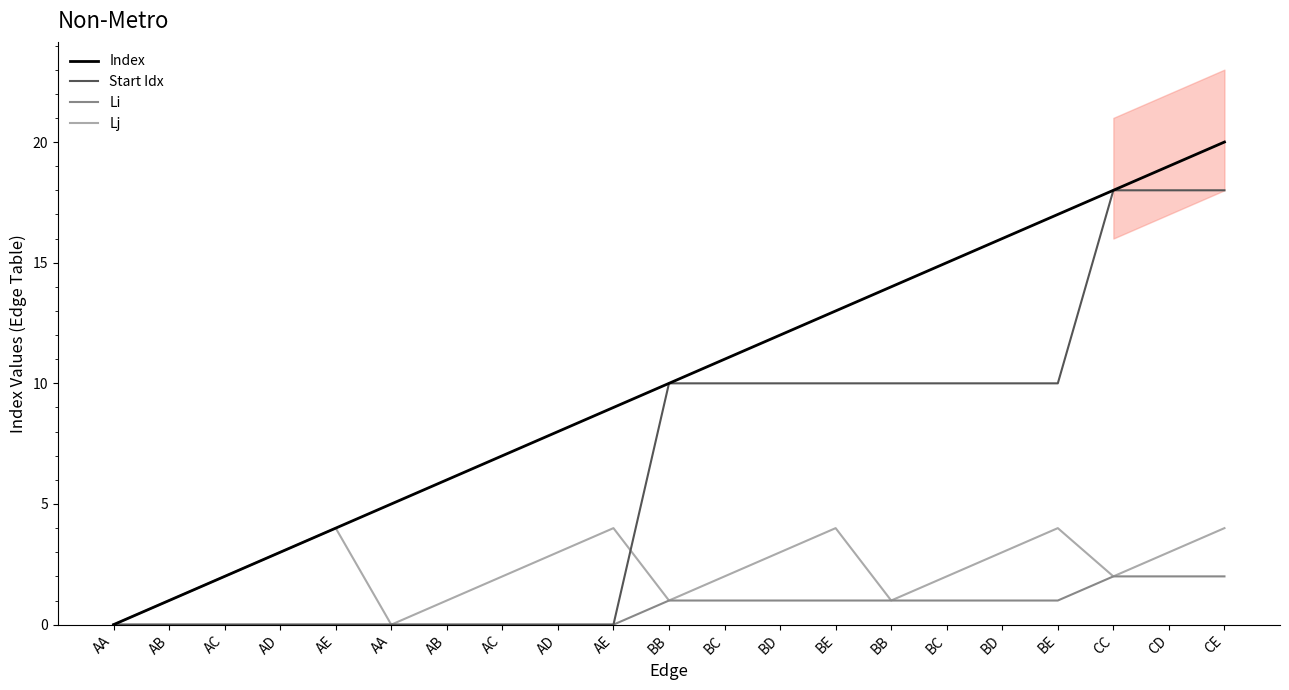

List the series in order of their peak value, lowest first.

Li, Lj, Start Idx, Index